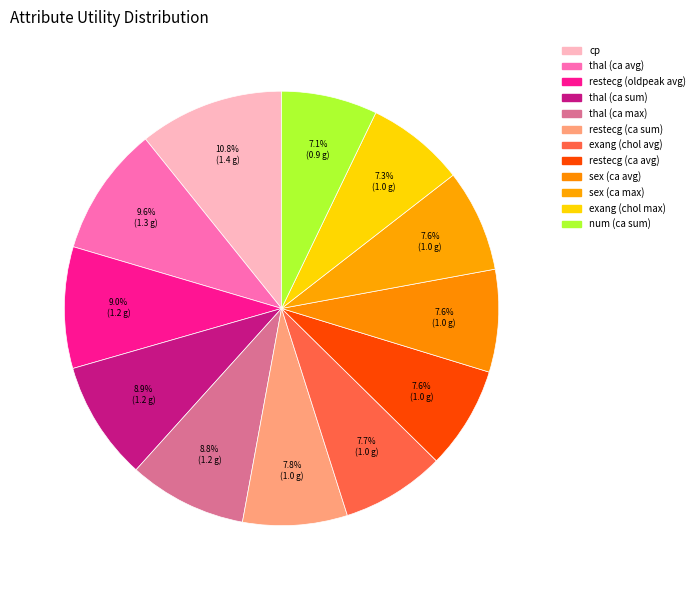

How many slices are in this pie chart?

12